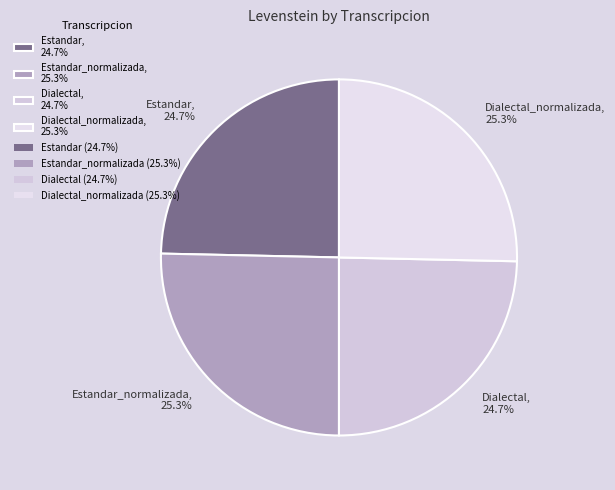

Does Dialectal_normalizada, 25.3% represent more than half of the total?

No